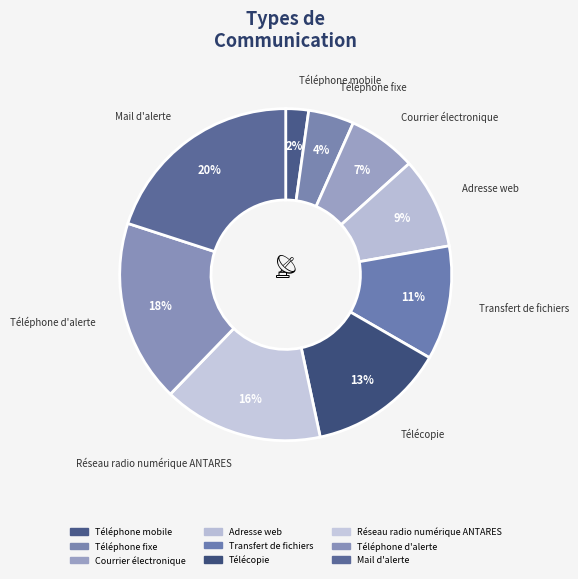

What percentage do Téléphone fixe and Télécopie together represent?

17.8%